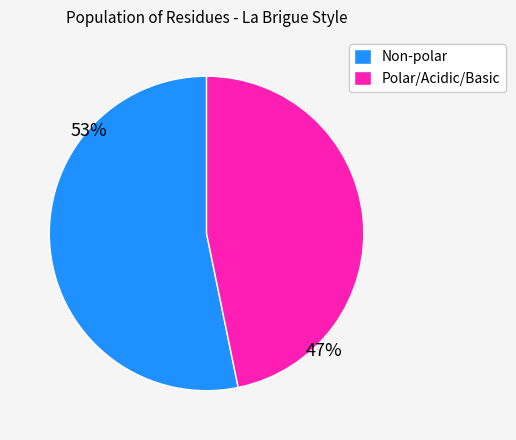

True or false: Non-polar accounts for 53% of the total.

True